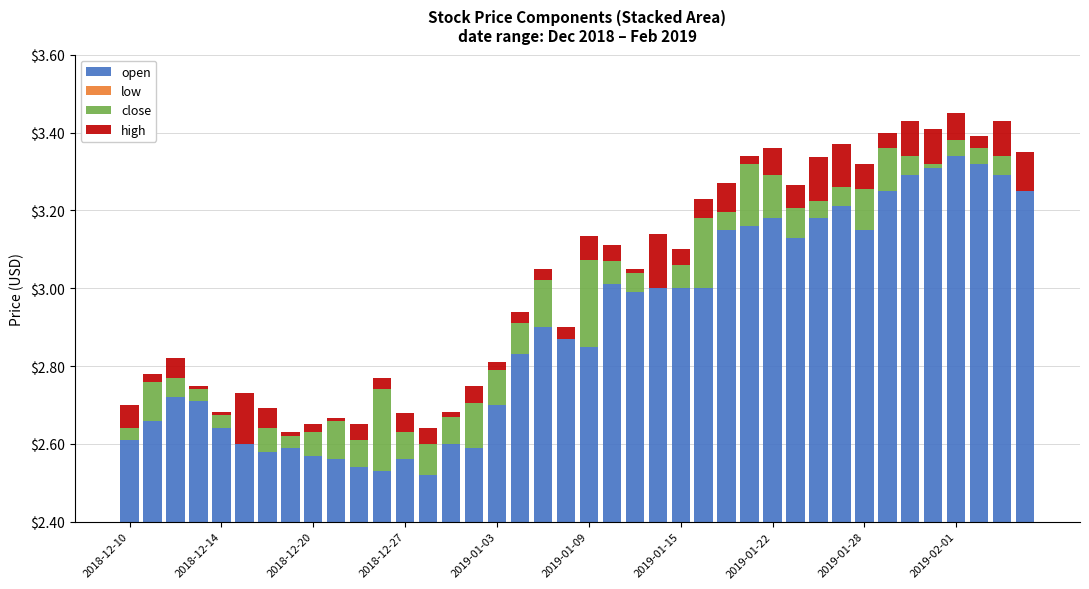

What are all the series names shown in the legend?

open, low, close, high